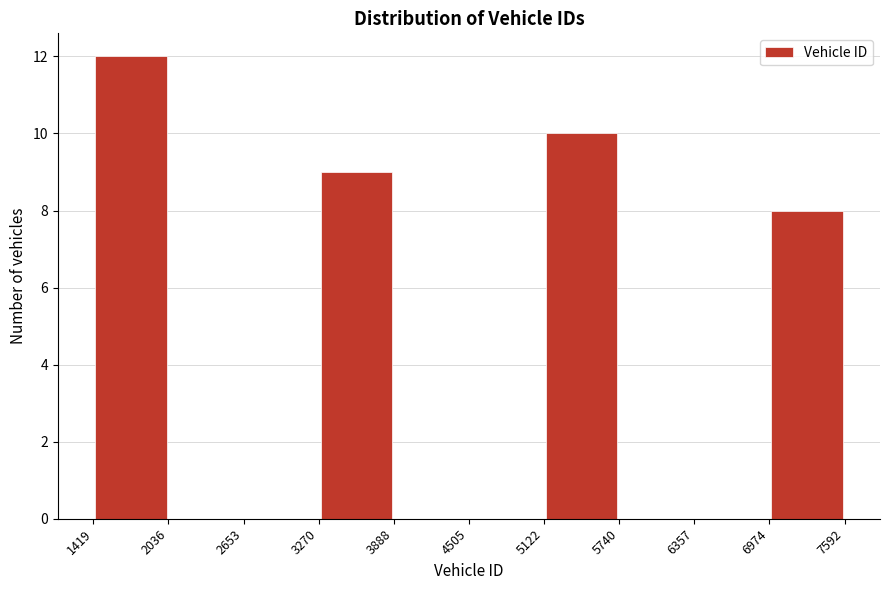

How tall is the bar that spans 5122 to 5740 on the x-axis? The values are not printed on the chart, so give them approximately, as read against the axis.

10